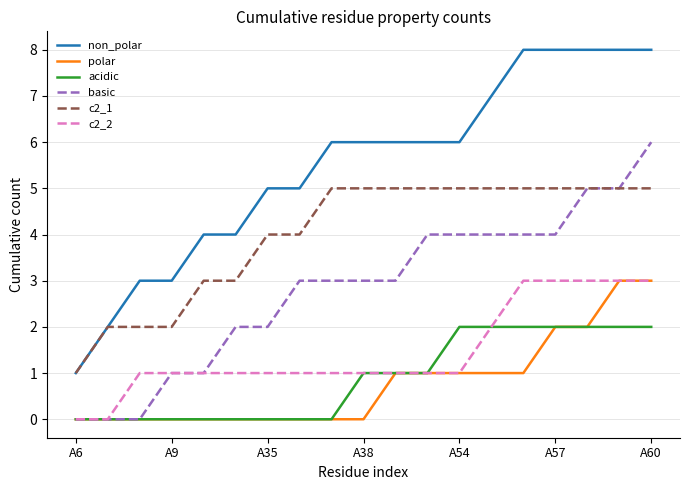

Which series has the largest total across all categories?

non_polar